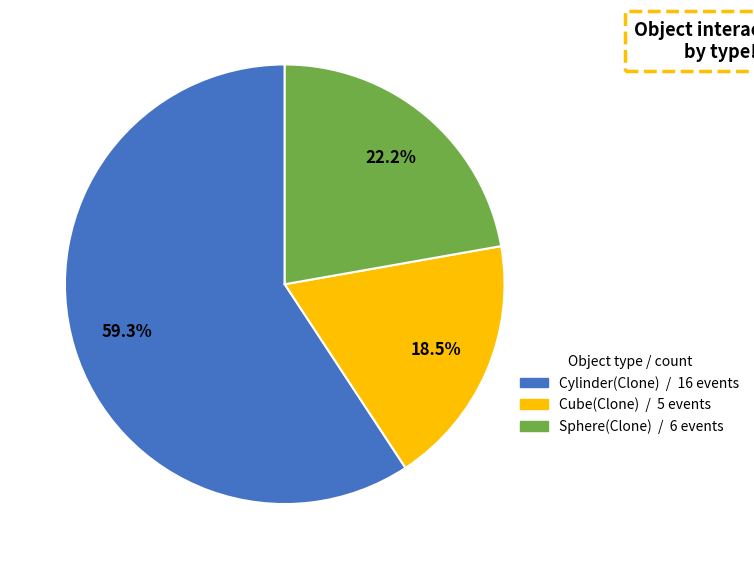

True or false: Sphere(Clone) accounts for 14% of the total.

False